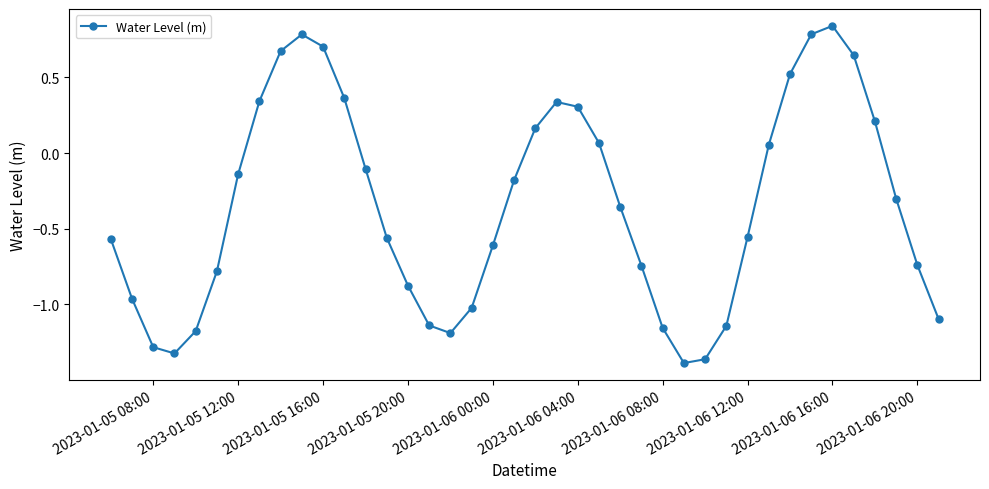

What is the difference between the maximum and minimum values?

2.2